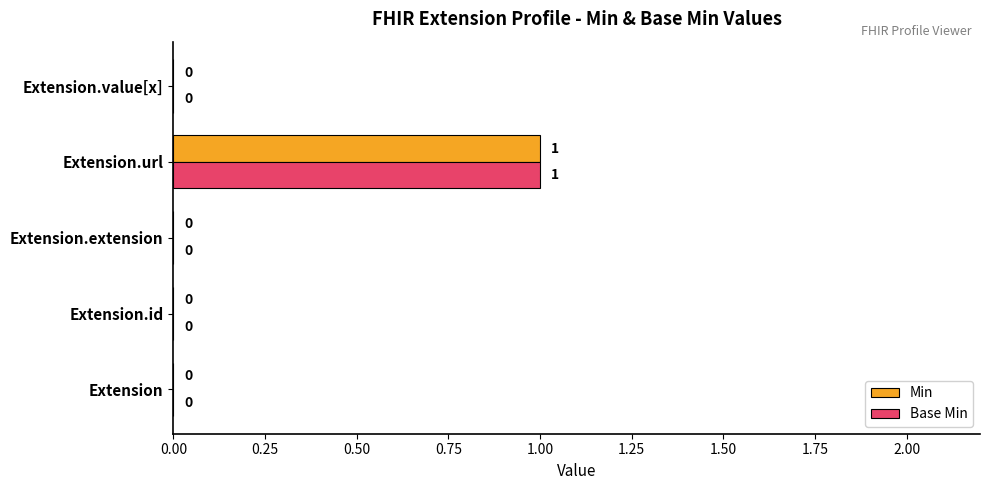

How many Min values are between 0 and 1?

5